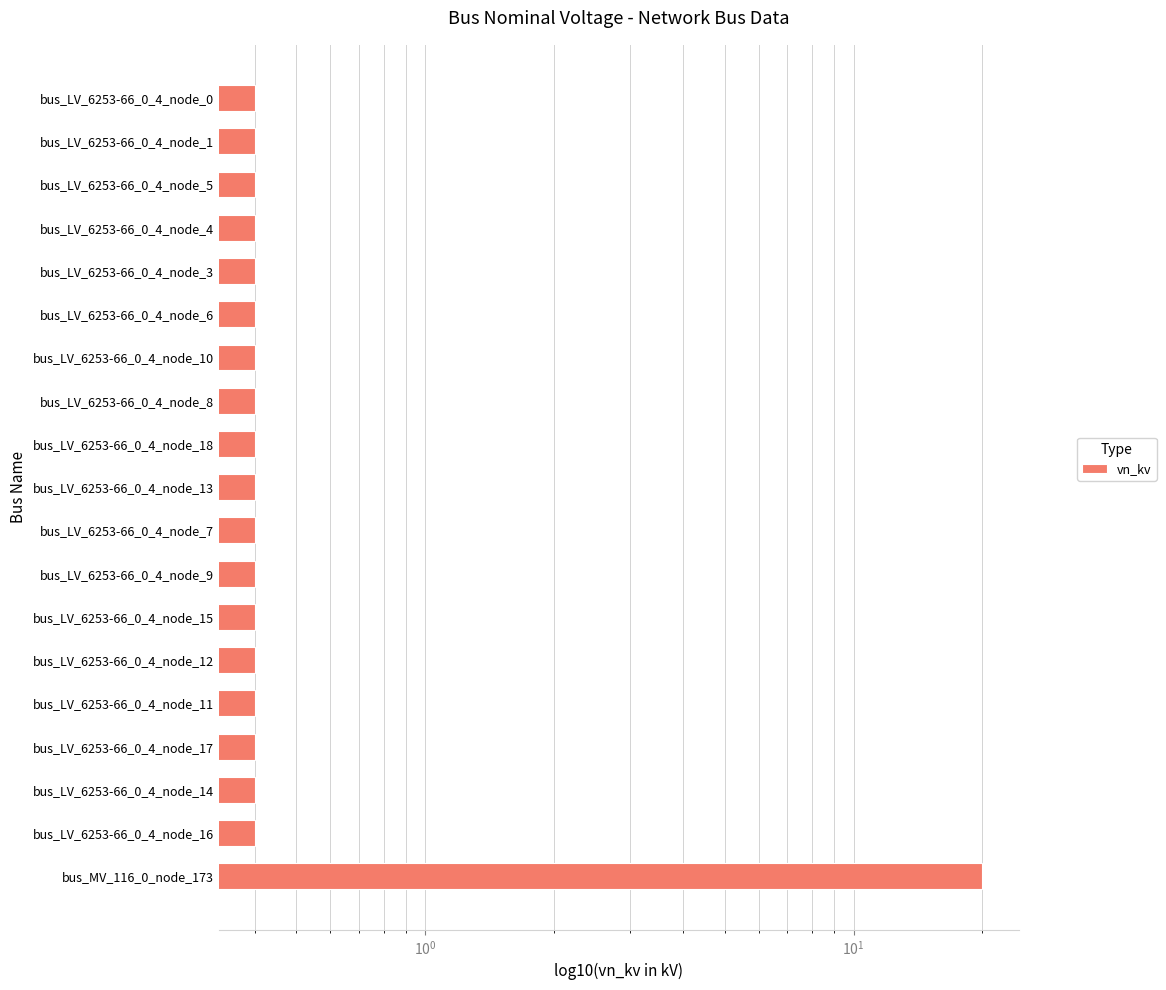

What is the average value?

1.4